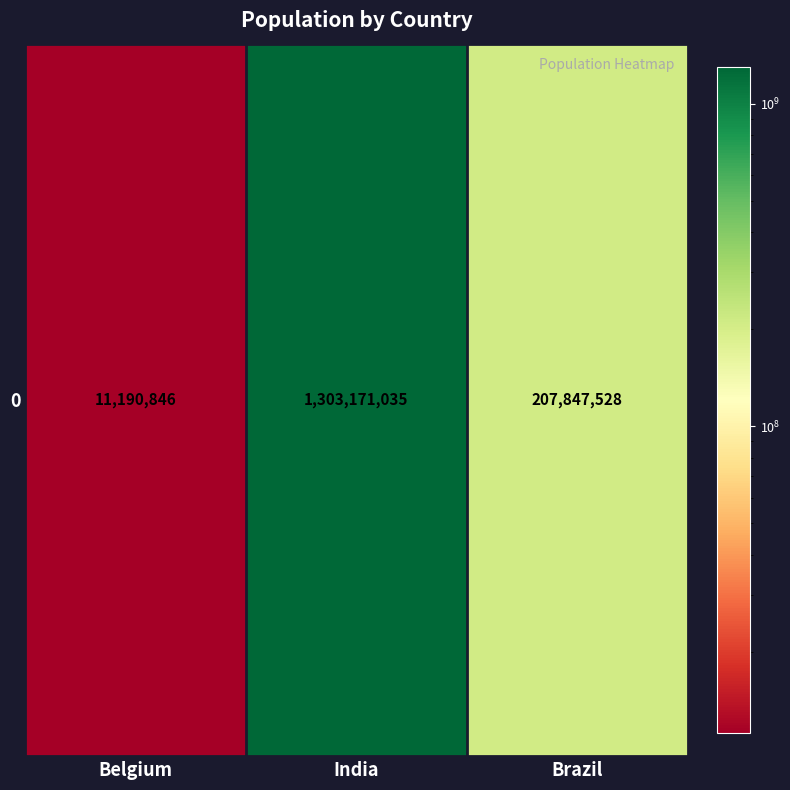

The chart shows a value of 295896769 at Brazil. True or false?

False